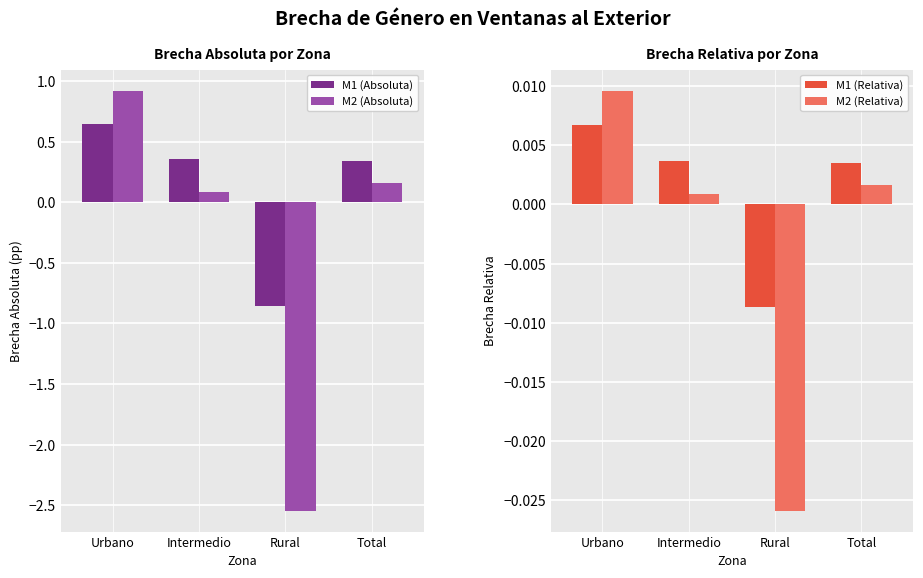

Read the M1 (Absoluta) value at Intermedio.

0.4